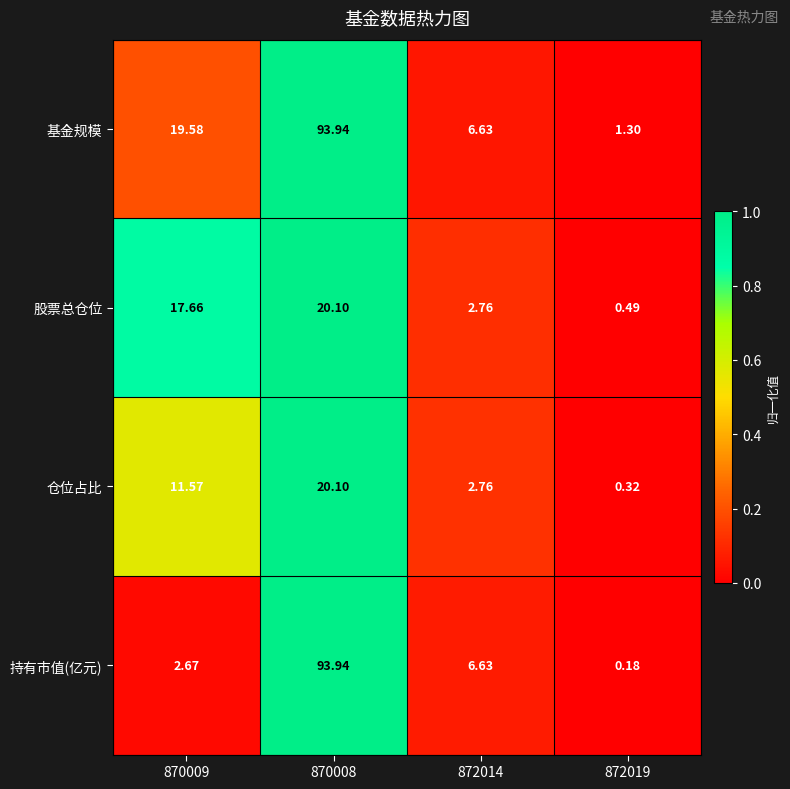

What is the greatest value displayed?

93.9